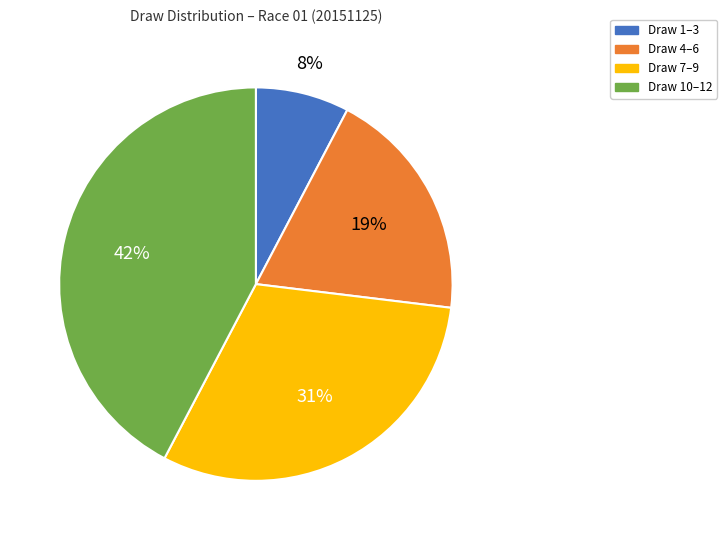

To the nearest percent, what is the average slice percentage?

25%